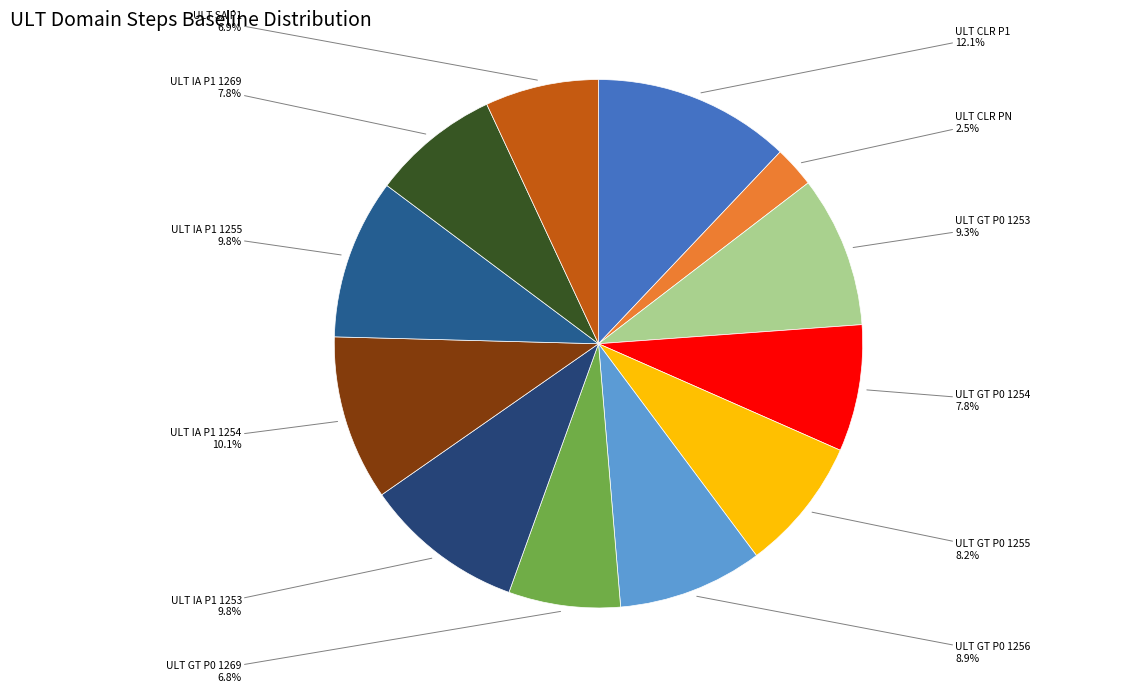

Is there any slice that represents more than half of the pie?

No